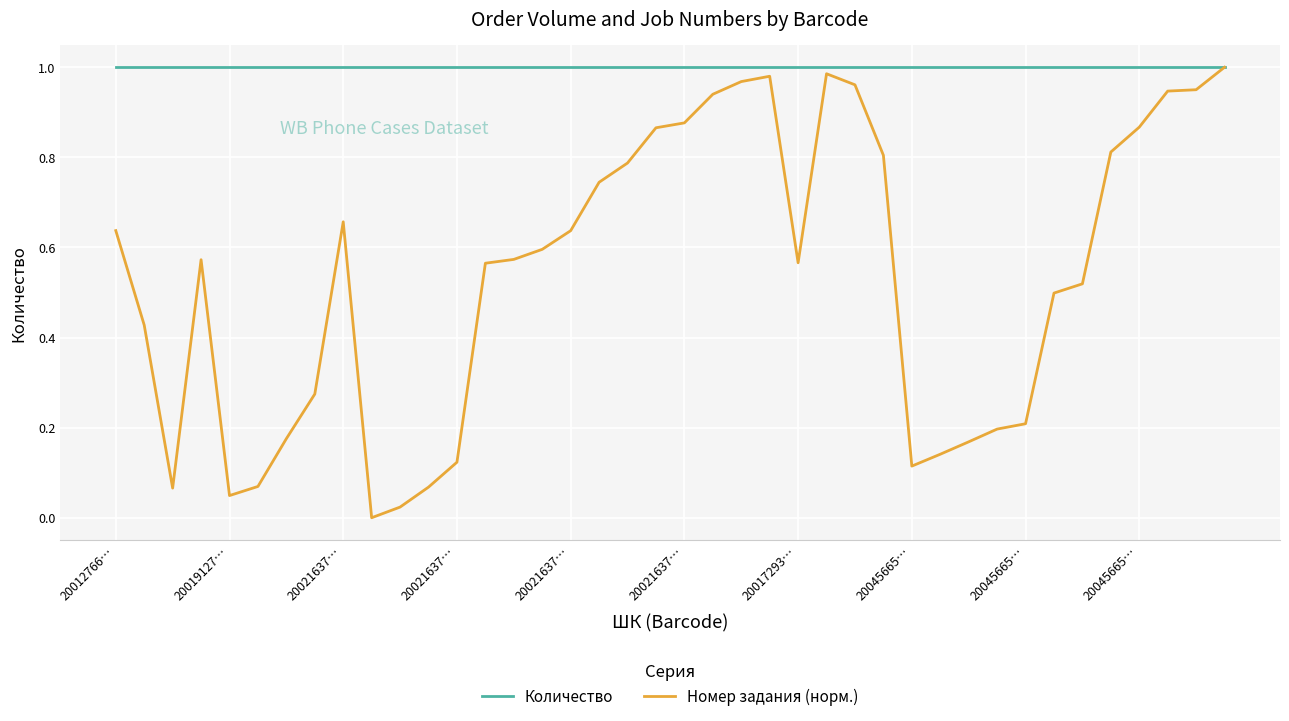

List the series in order of their overall mean, highest first.

Количество, Номер задания (норм.)